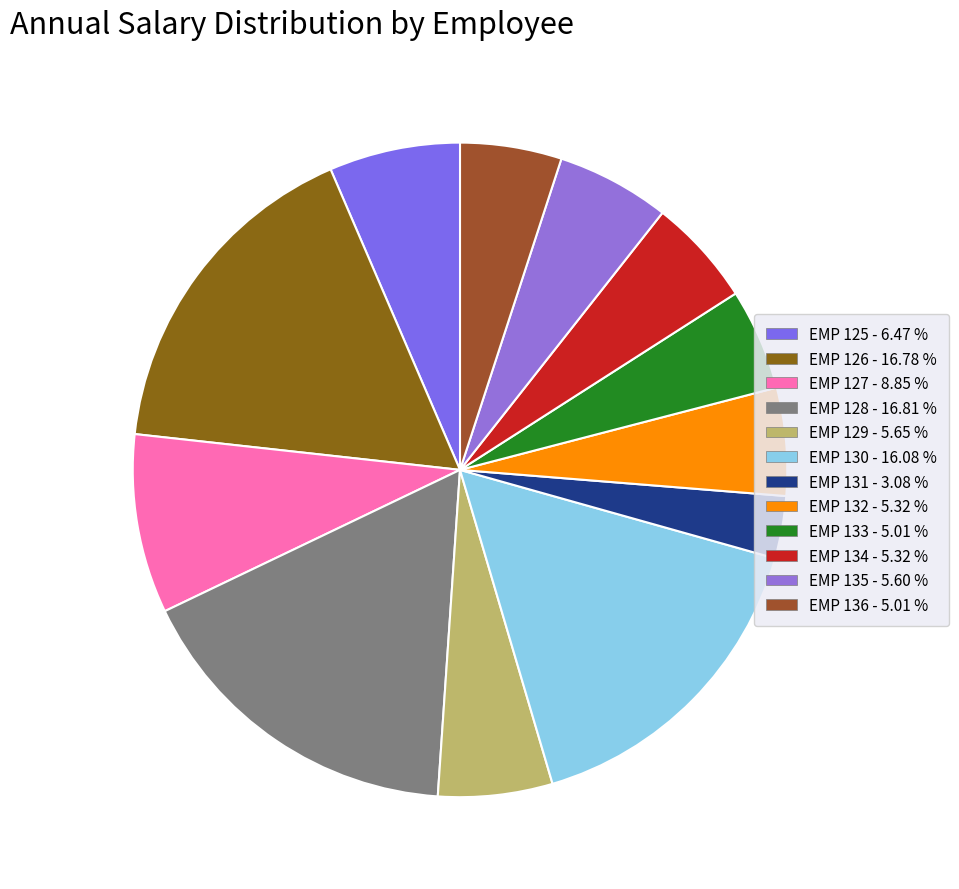

The EMP 133 slice represents 5% of the pie. True or false?

True